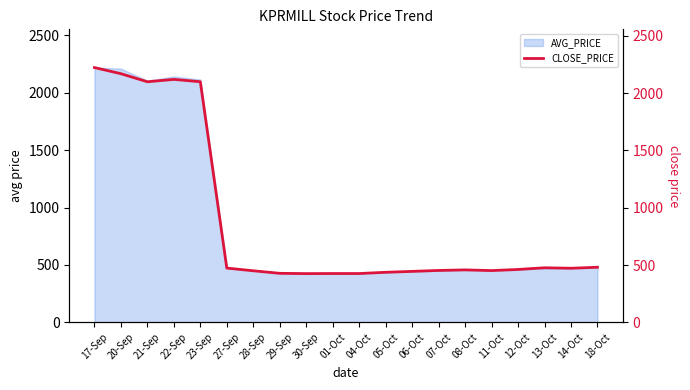

What is the average value?

873.4